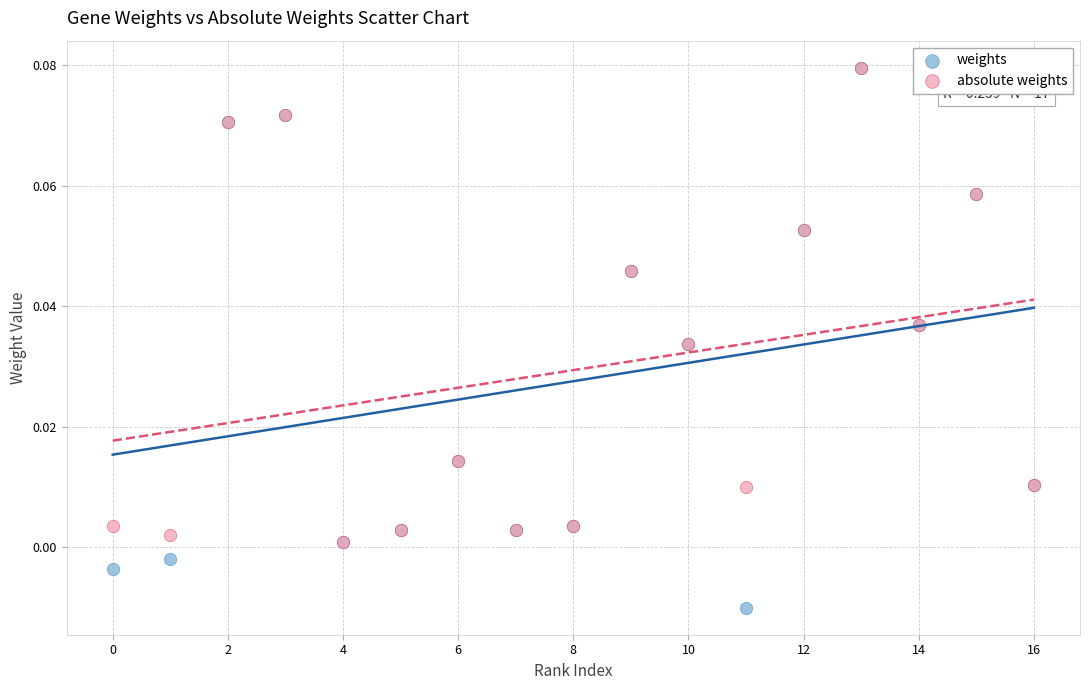

What are all the series names shown in the legend?

weights, absolute weights